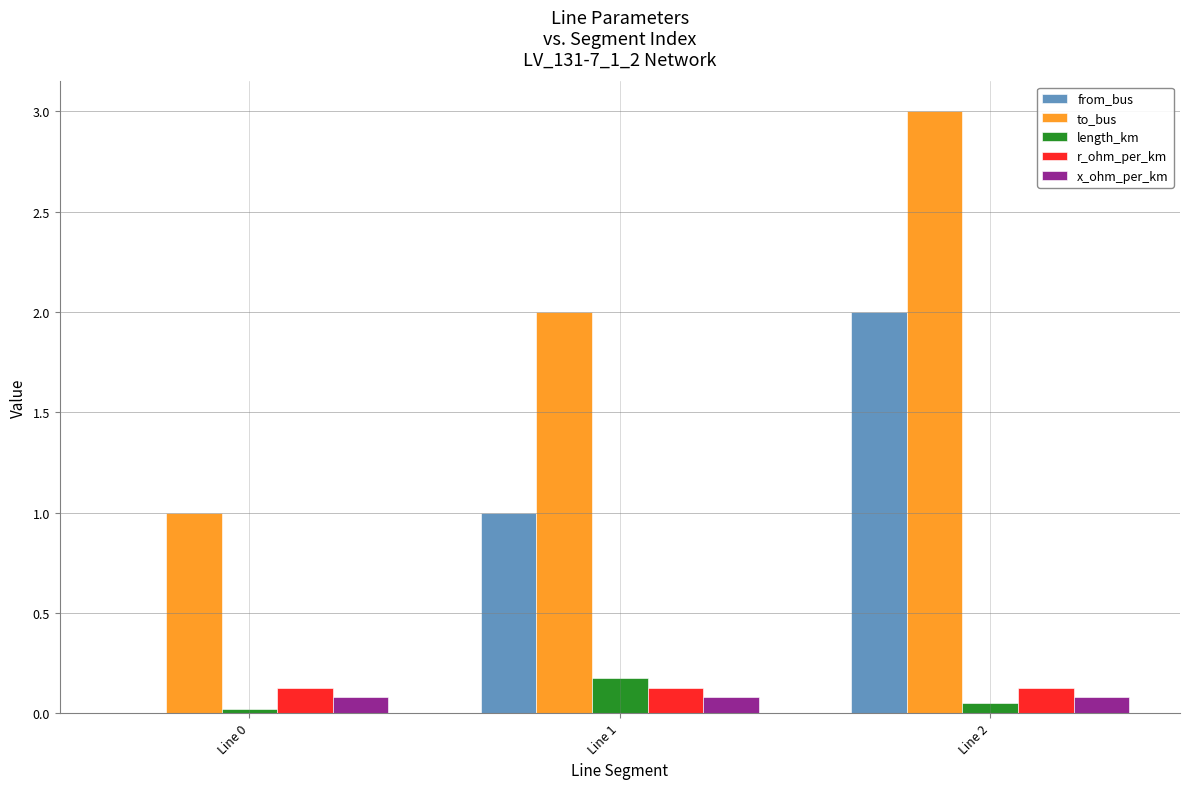

True or false: length_km has a value of 0.1 at Line 2.

True